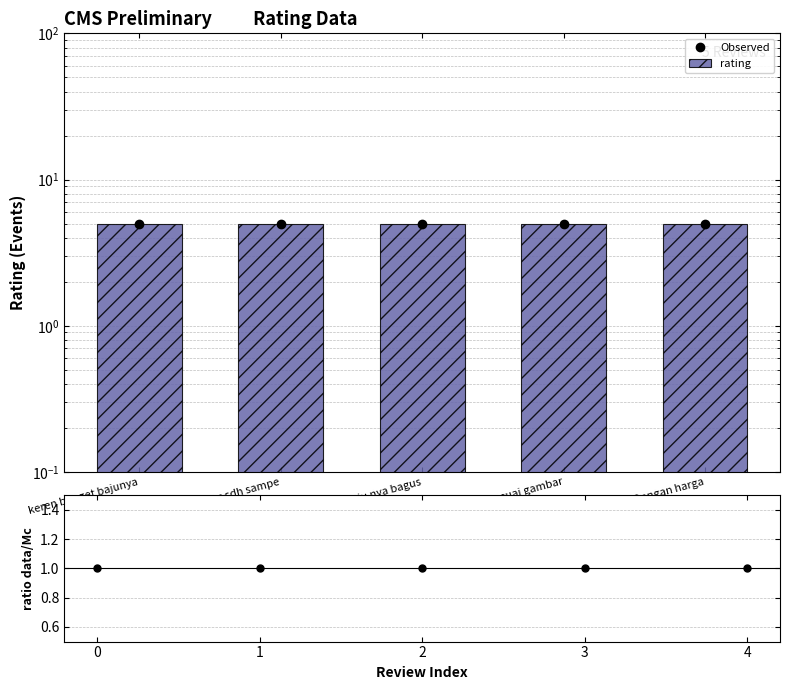

Is the value of Observed at alhmdllh brg sdh sampe greater than the value of rating at keren banget bajunya?

No